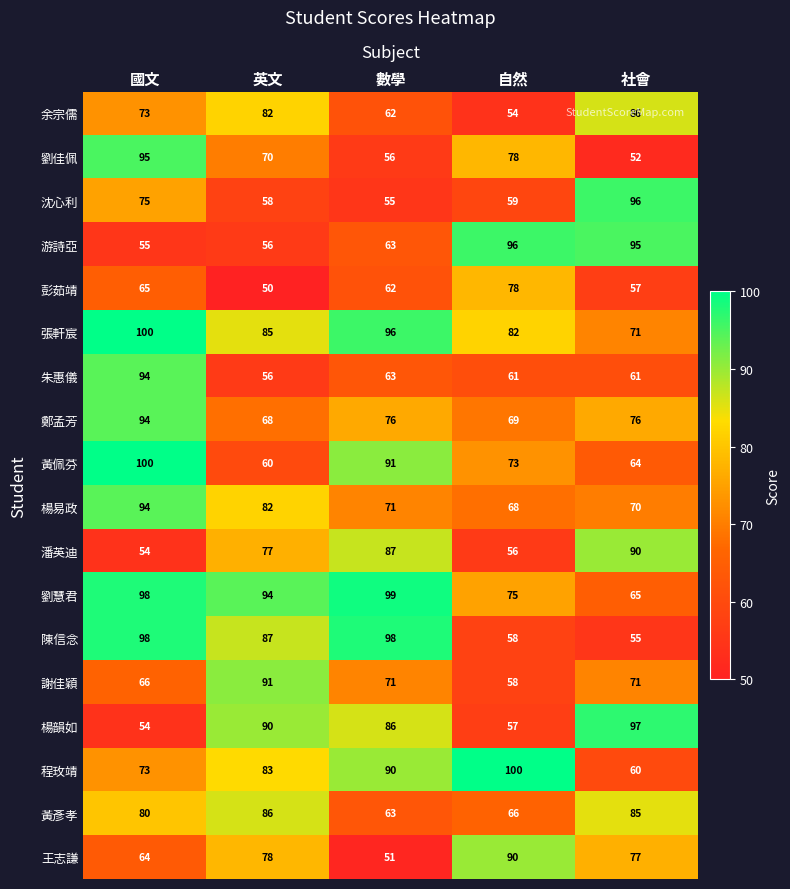

Is it true that 程玫靖 equals 56 at 數學?

False